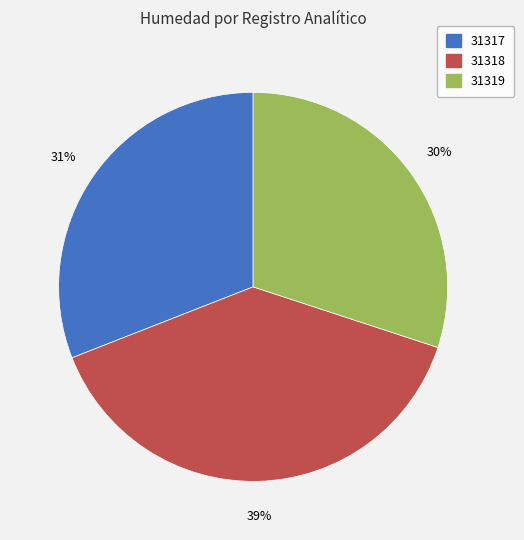

Is 31319 the majority of the pie?

No